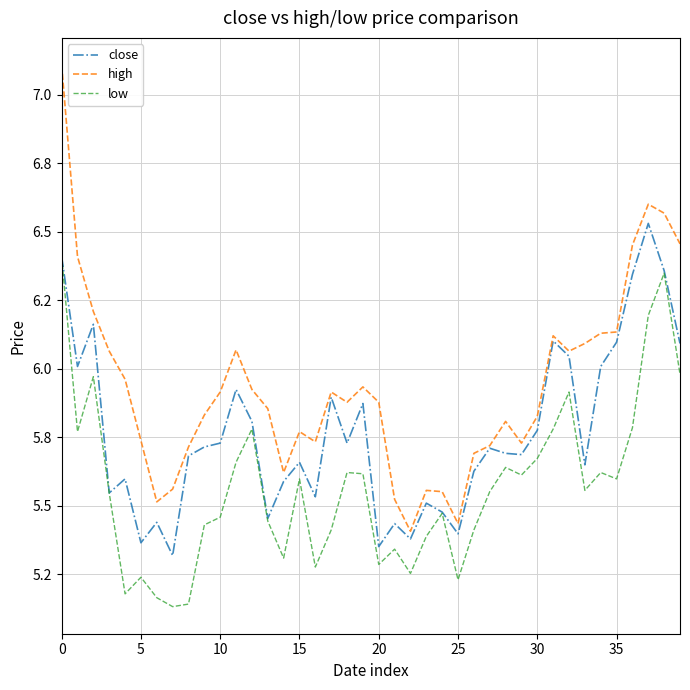

Which category has the lowest value in the high series?

22